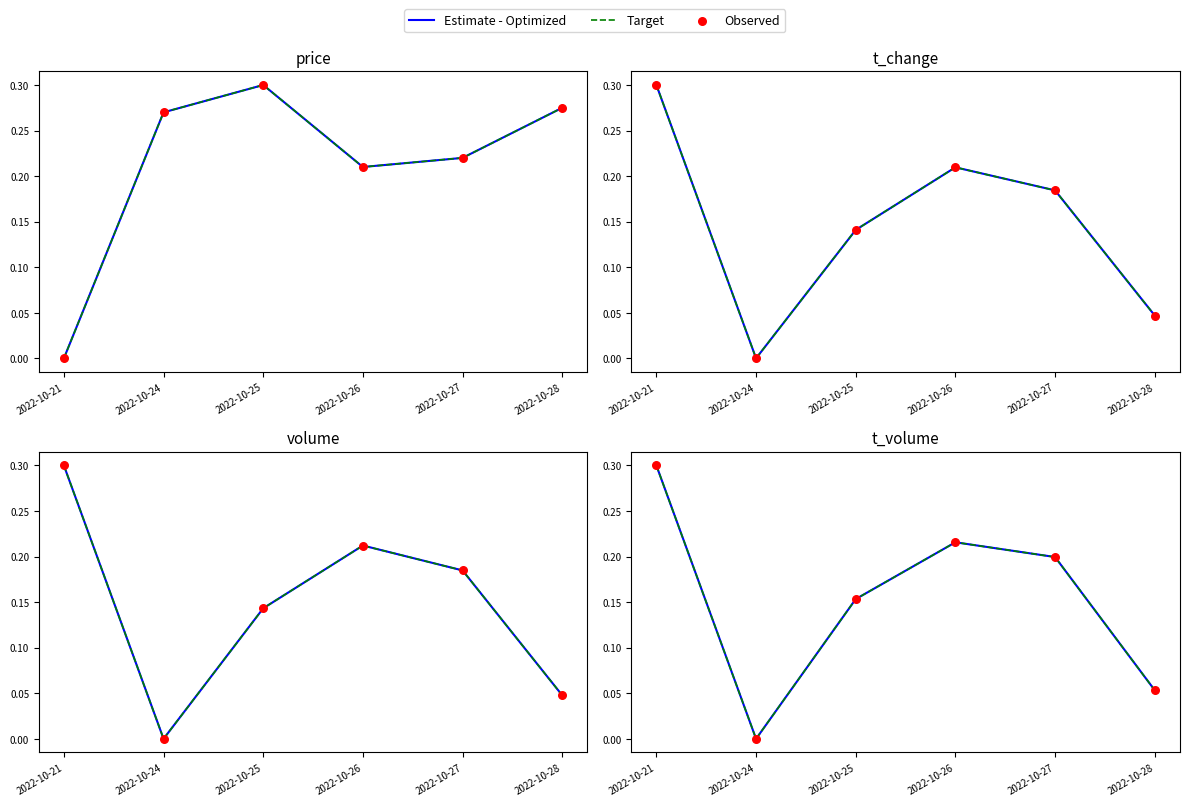

Which series reaches the minimum Y coordinate?

Estimate - Optimized